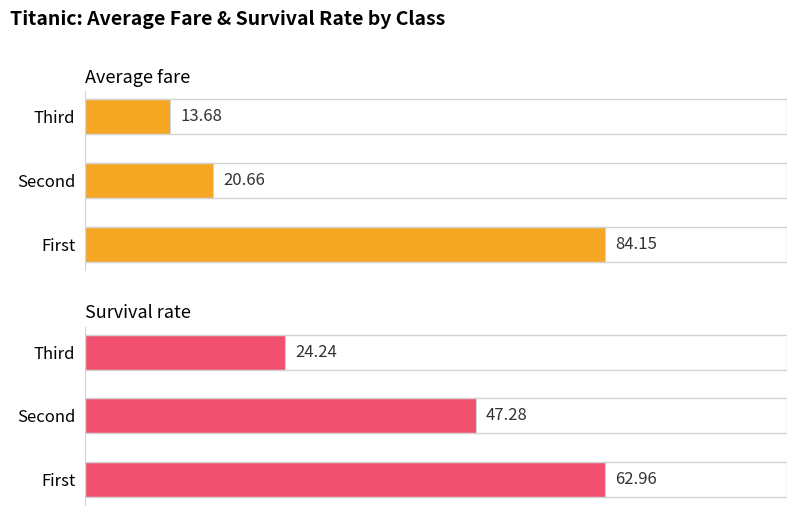

Reading left to right, extract all data points from this chart.

Average fare: 84.2	20.7	13.7
Survival rate: 63.0	47.3	24.2